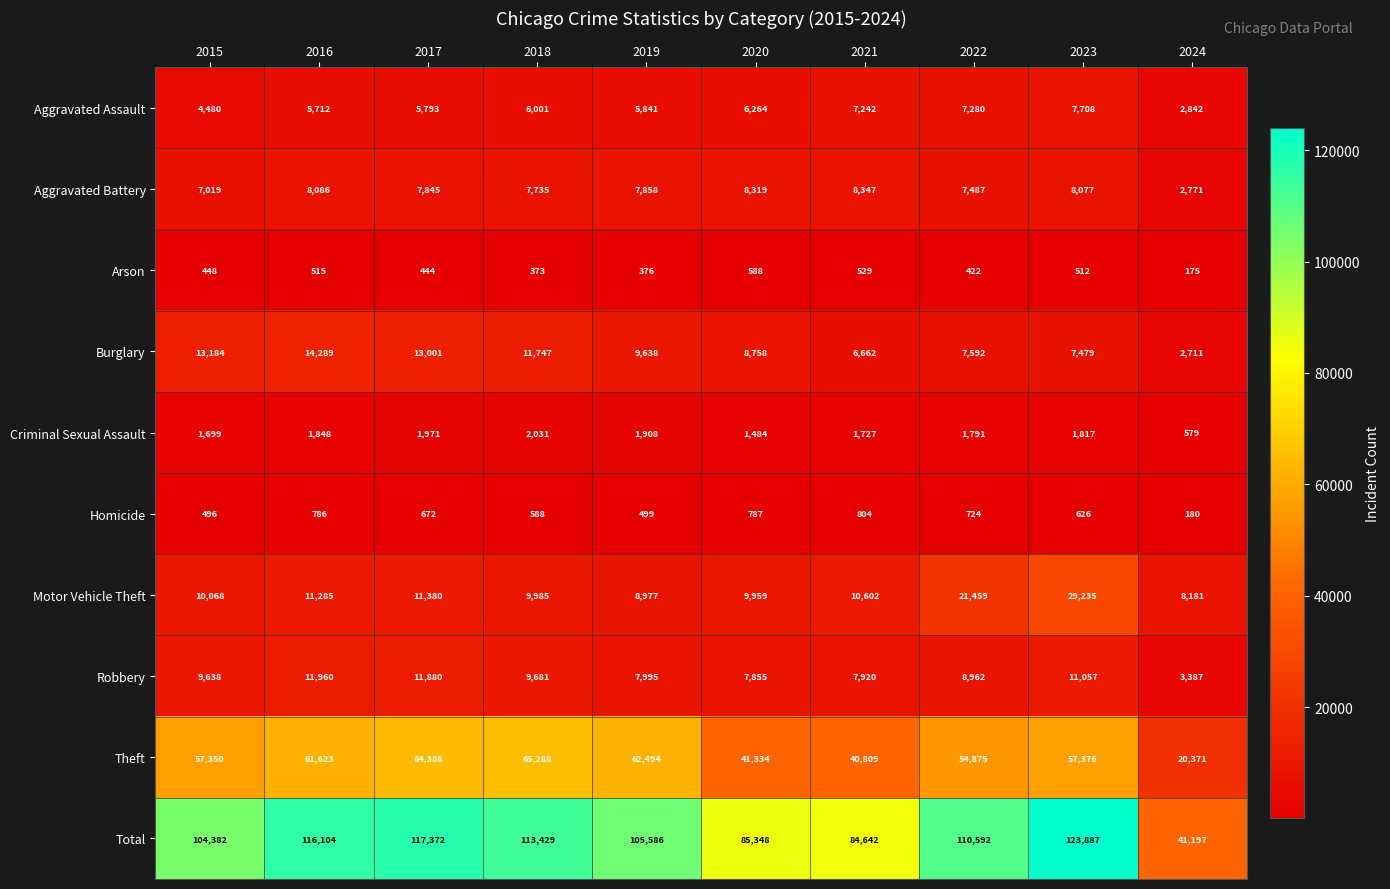

The value of Arson at 2021 is 369. True or false?

False